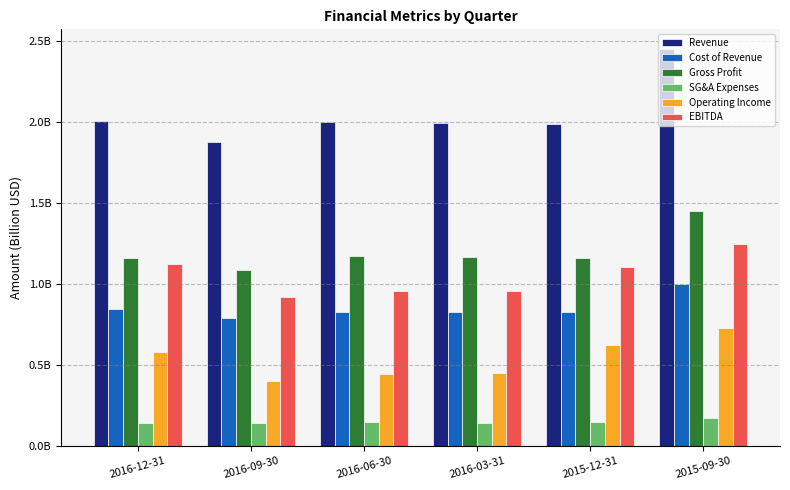

Rank the series at 2016-12-31 from highest to lowest value.

Revenue, Gross Profit, EBITDA, Cost of Revenue, Operating Income, SG&A Expenses